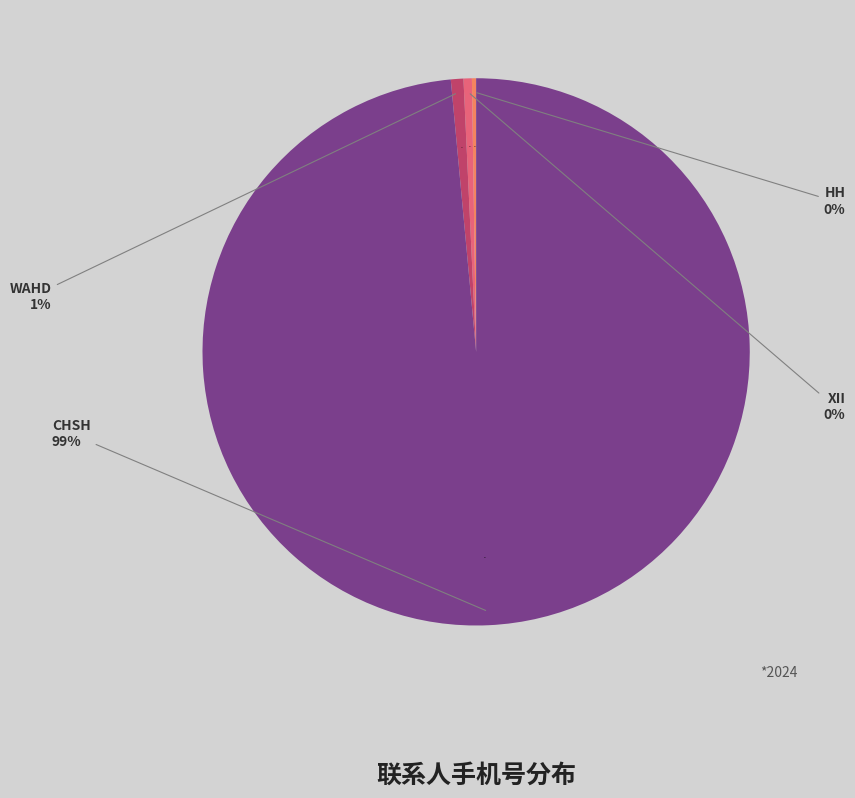

Is it true that chsh is 85% of the pie?

False